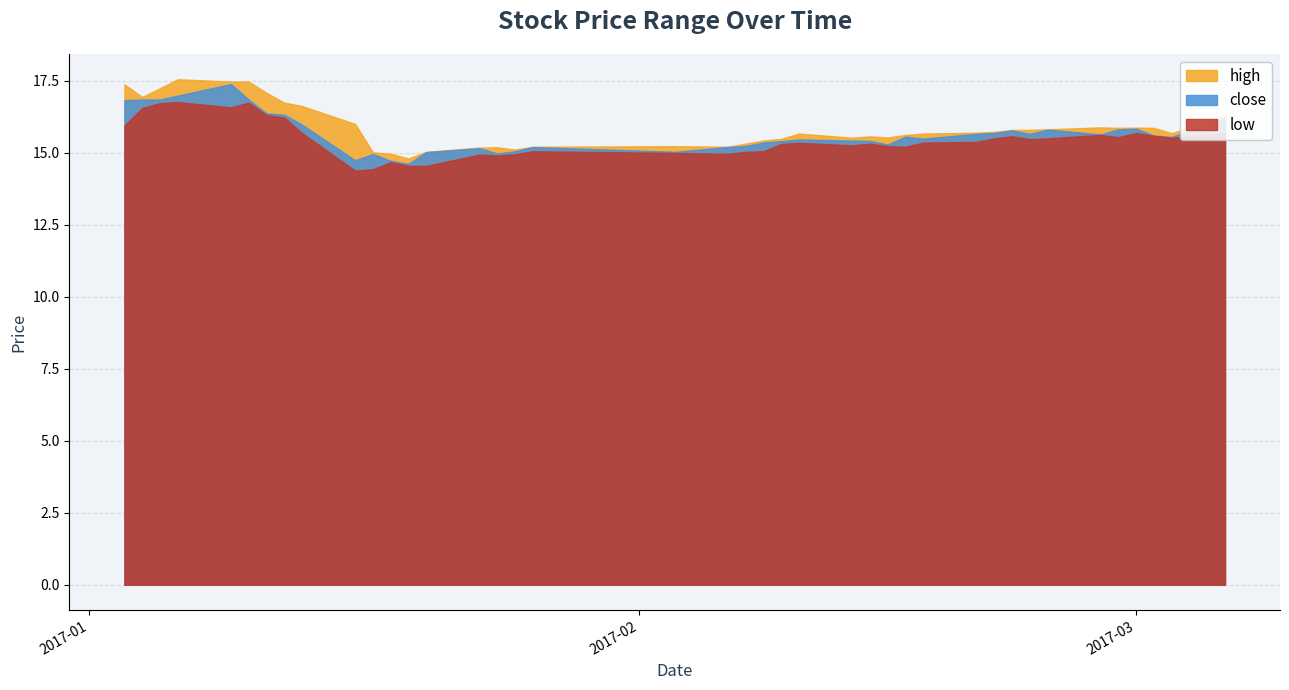

Which has a higher value, 2017-01-19 or 2017-01-12?

2017-01-12